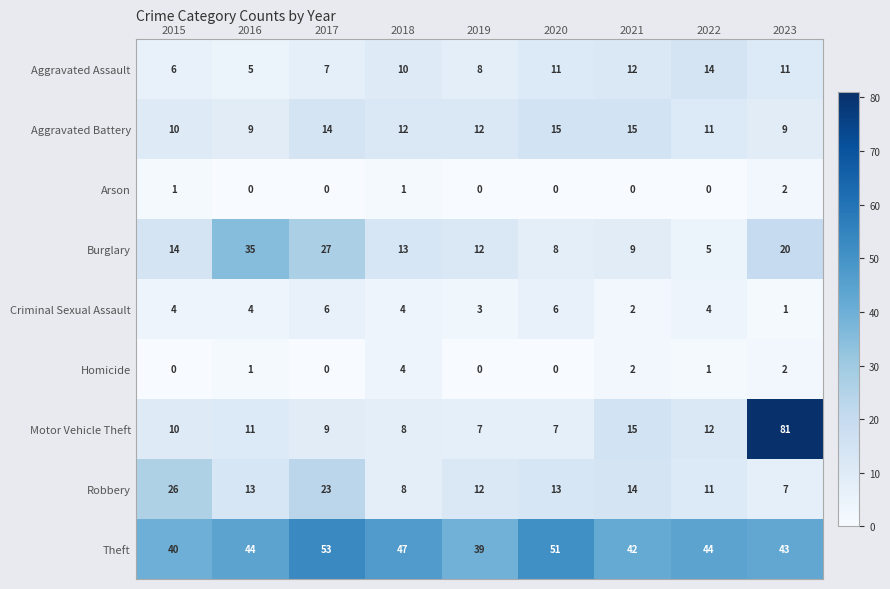

Which label corresponds to the largest value in the chart?

2023